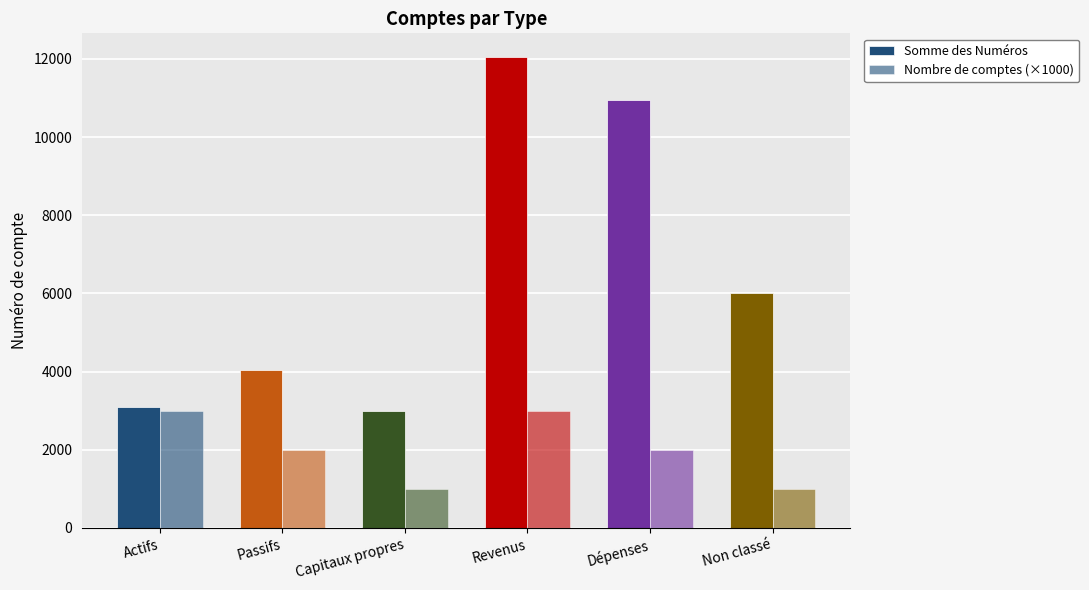

Is it true that Nombre de comptes (×1000) equals 1000 at Non classé?

True